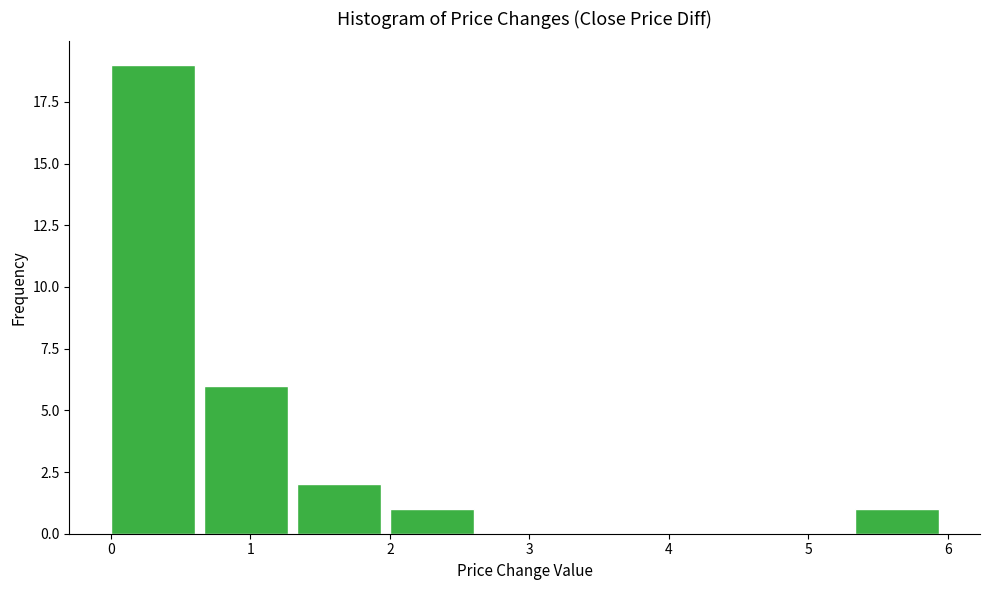

Reading left to right, list every bar in this chart as the range it spans on the x-axis followed by its height. Neither the bar edges nor the heights are printed on the chart, so give them approximately, as read against the axes.

0.0 to 0.7: 19
0.7 to 1.3: 6
1.3 to 2.0: 2
2.0 to 2.7: 1
2.7 to 3.3: 0
3.3 to 4.0: 0
4.0 to 4.7: 0
4.7 to 5.3: 0
5.3 to 6.0: 1